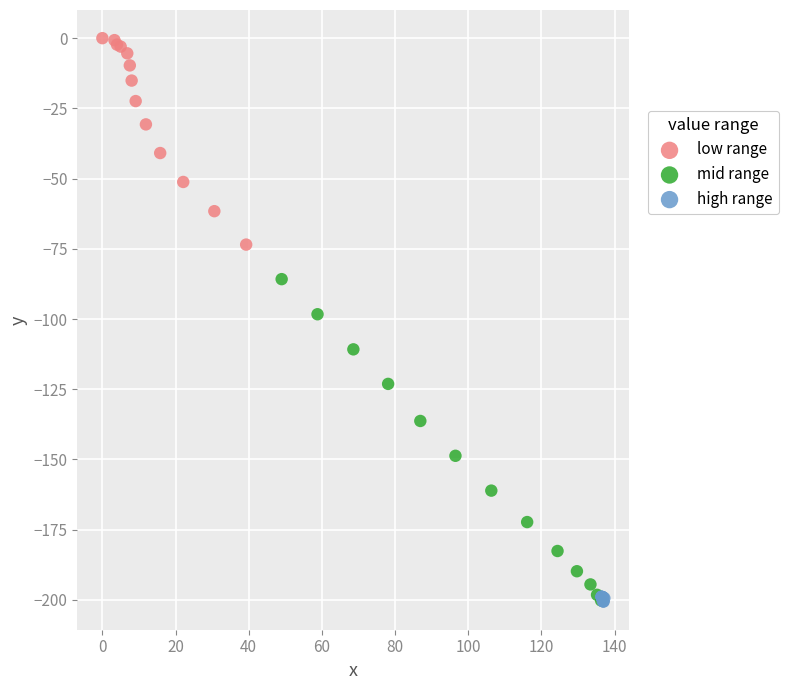

What are all the series names shown in the legend?

low range, mid range, high range